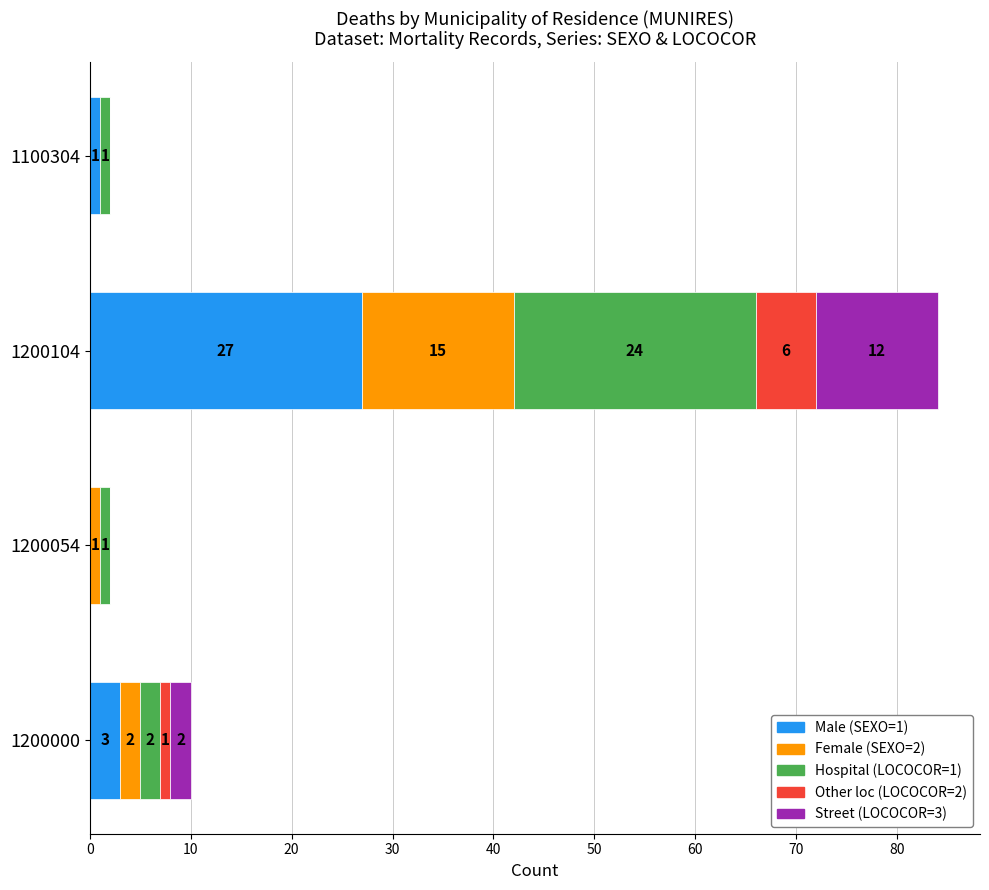

What value does the Male (SEXO=1) series have at 1200000, to the nearest 5?

5